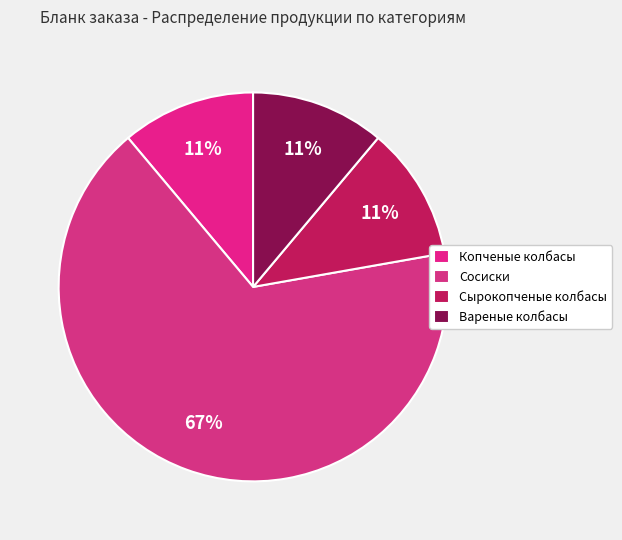

Rank the categories by value from highest to lowest.

Сосиски, Копченые колбасы, Сырокопченые колбасы, Вареные колбасы